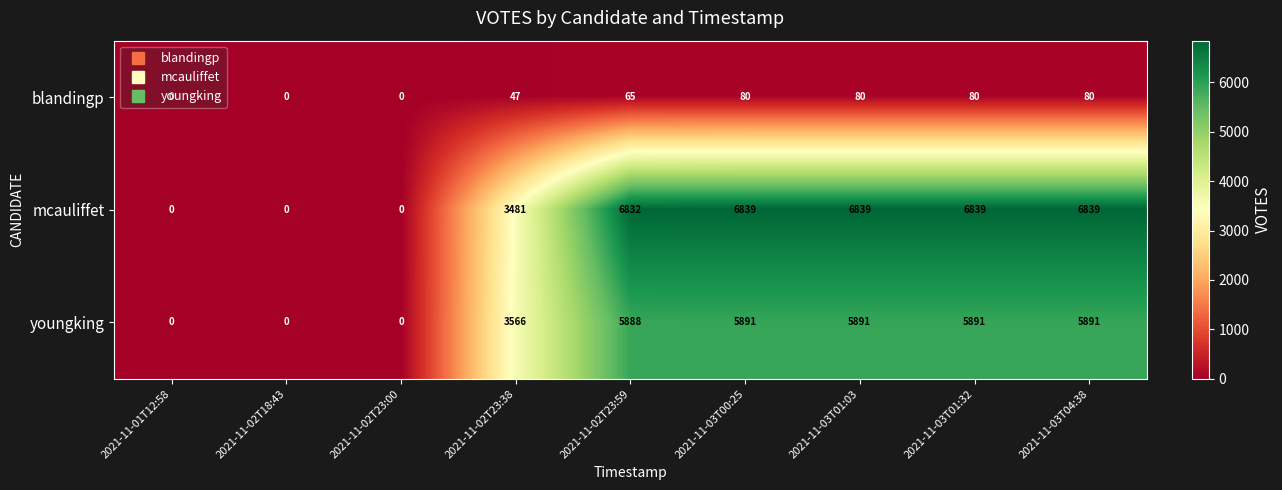

Which series has the largest total across all categories?

mcauliffet